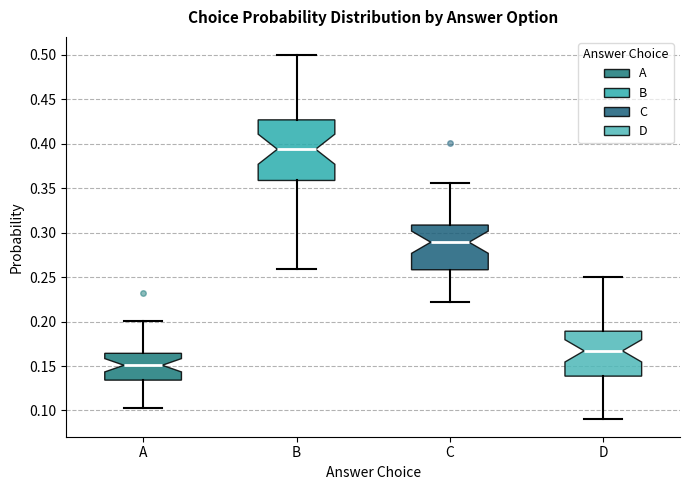

Which box's median line is the lowest?

A